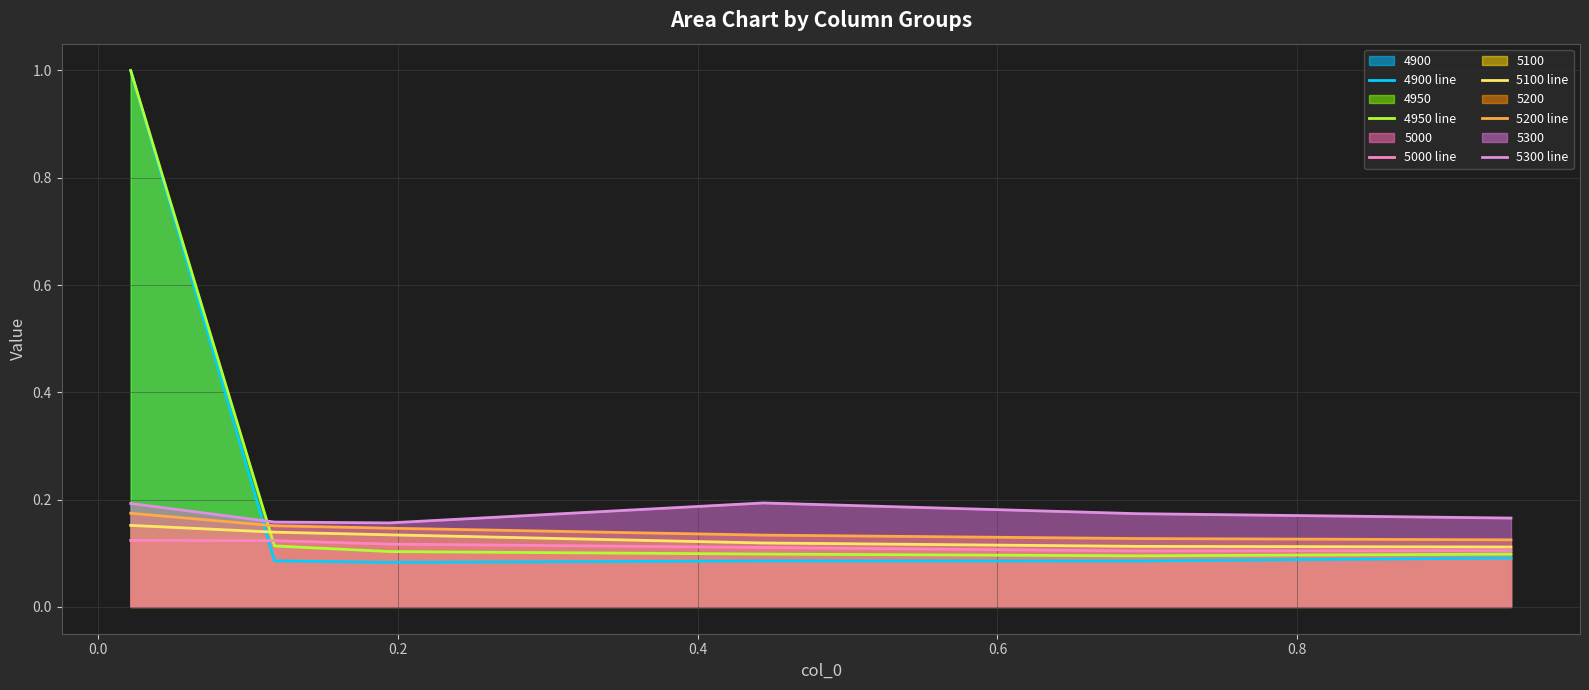

What is the maximum value for 4950 line?

1.0